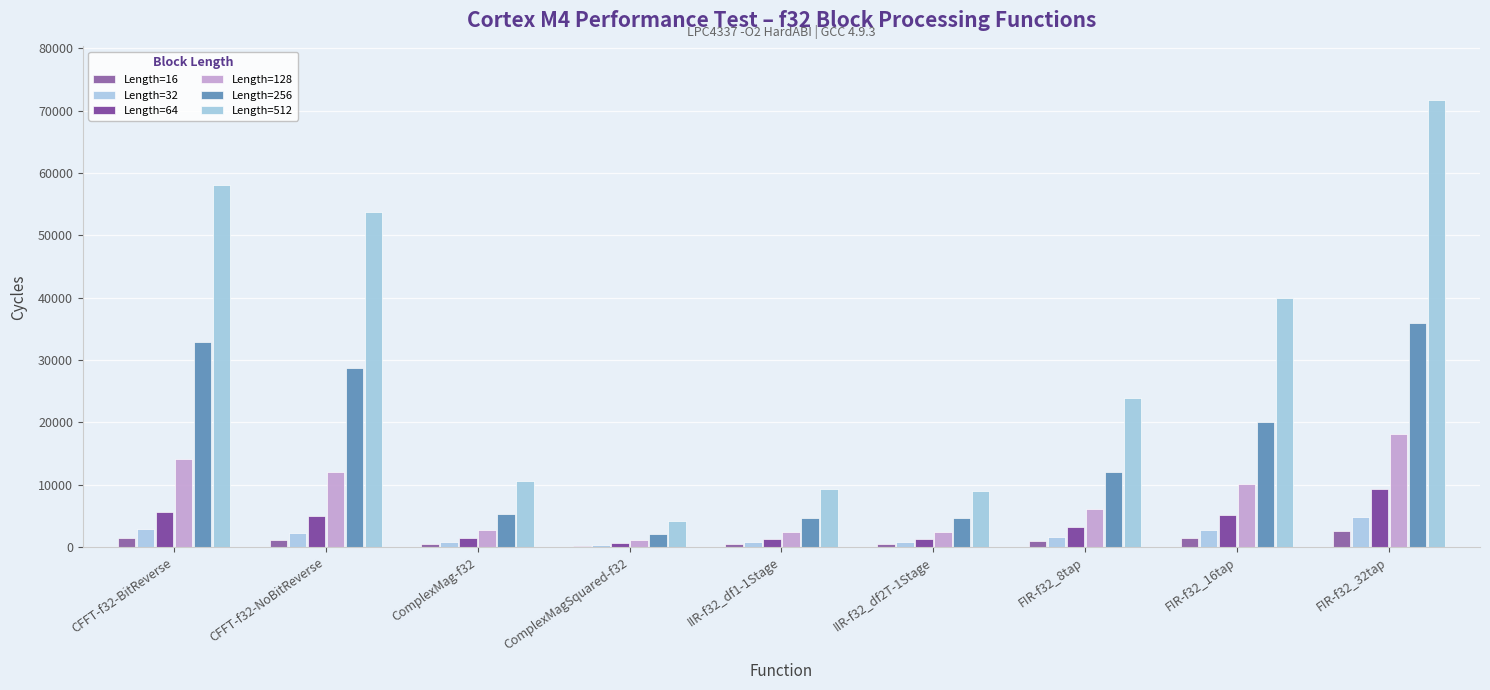

Reading left to right, list all the values displayed in this chart.

Length=16: 1401	1112	456	234	469	473	958	1496	2569
Length=32: 2887	2322	778	362	744	755	1682	2725	4791
Length=64: 5611	4994	1434	618	1312	1299	3175	5201	9251
Length=128: 14103	12064	2746	1137	2457	2403	6142	10153	18178
Length=256: 32939	28698	5379	2154	4729	4611	12070	20057	36011
Length=512: 58063	53738	10625	4202	9264	9027	23951	39874	71691